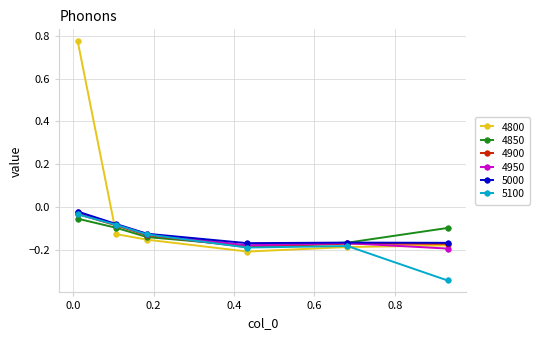

Which series has the largest range (max minus min)?

4800